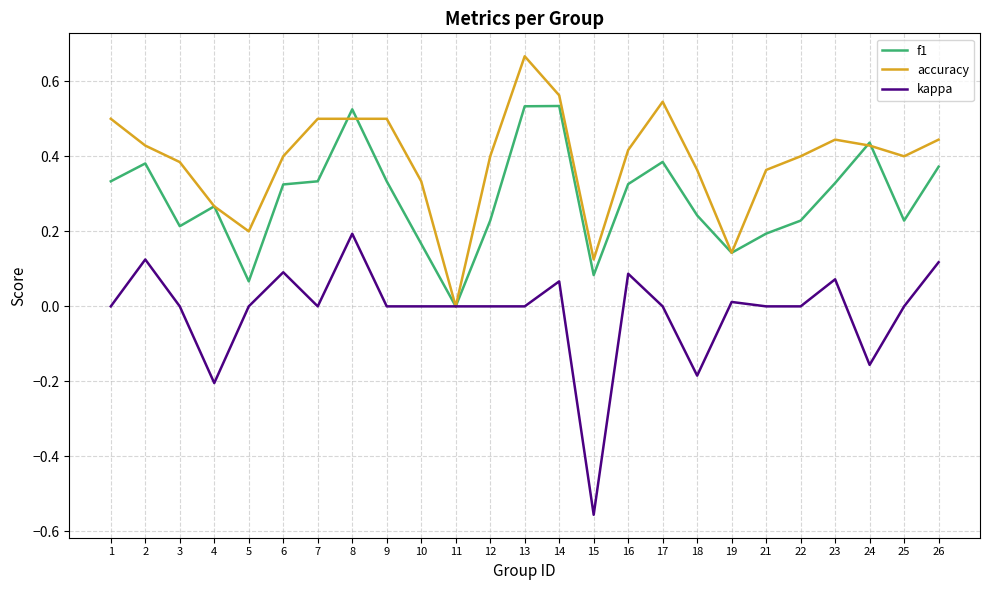

Which series has the largest range (max minus min)?

kappa